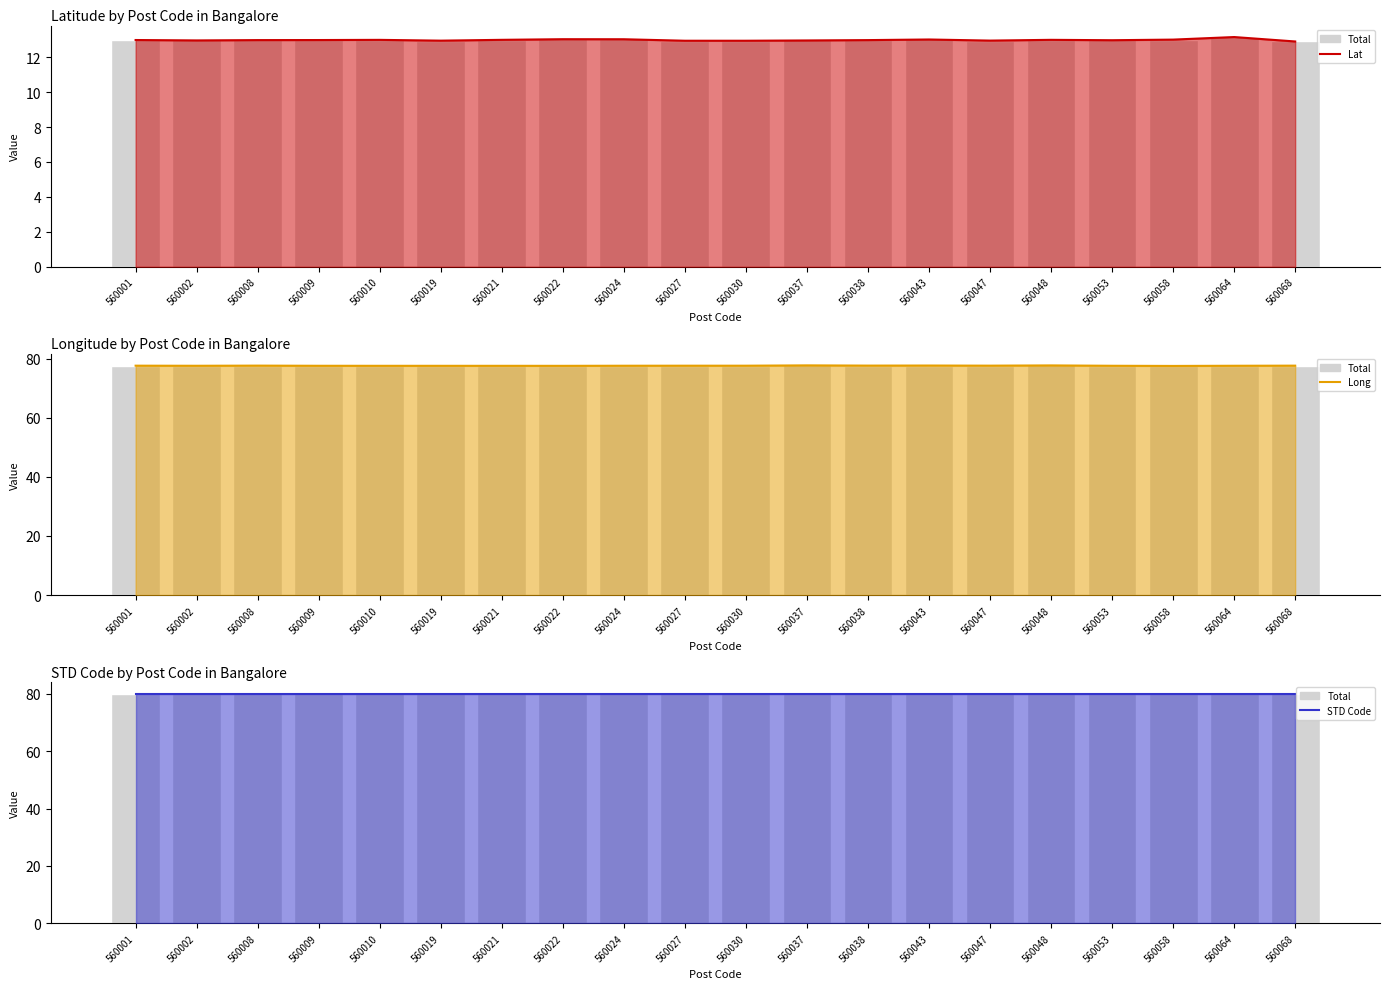

What is the value of the STD Code line bar at the 16th from the left?

80.0